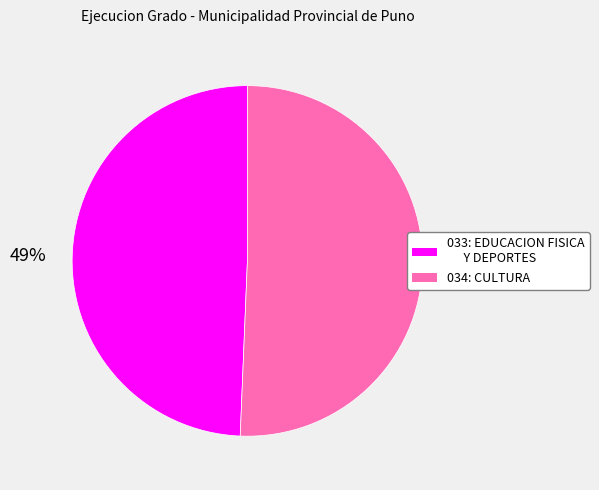

Is it true that 034: CULTURA is 51% of the pie?

True